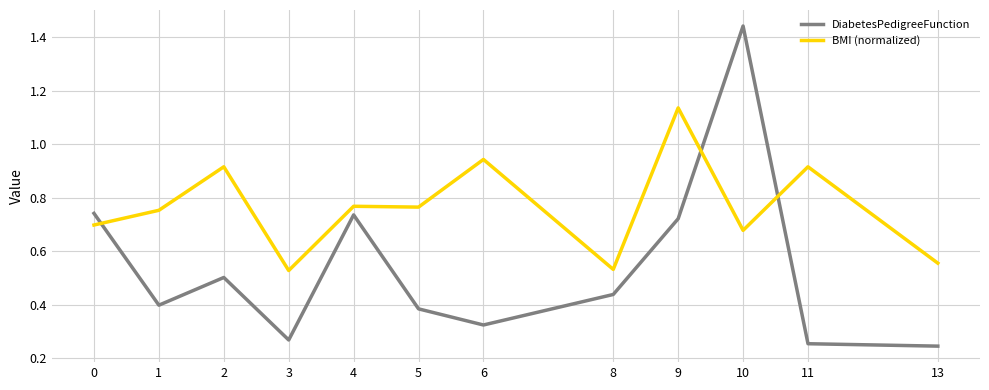

Which series has the largest total across all categories?

BMI (normalized)